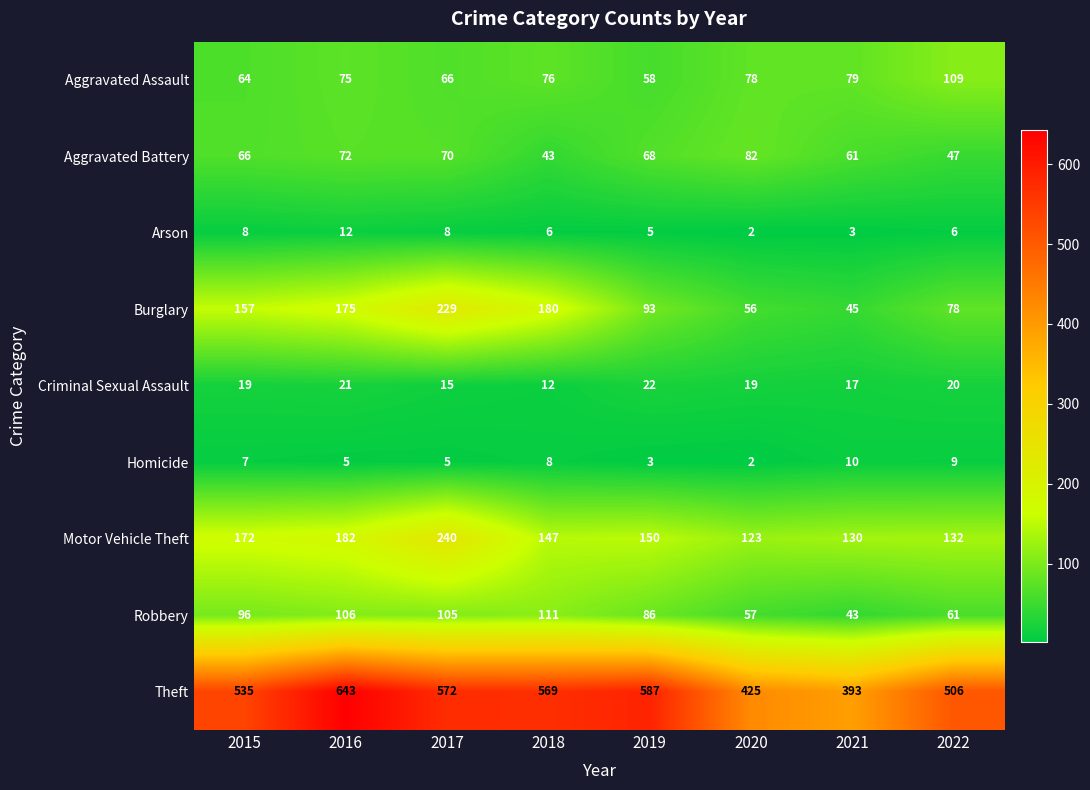

Is it true that Theft equals 157 at 2017?

False